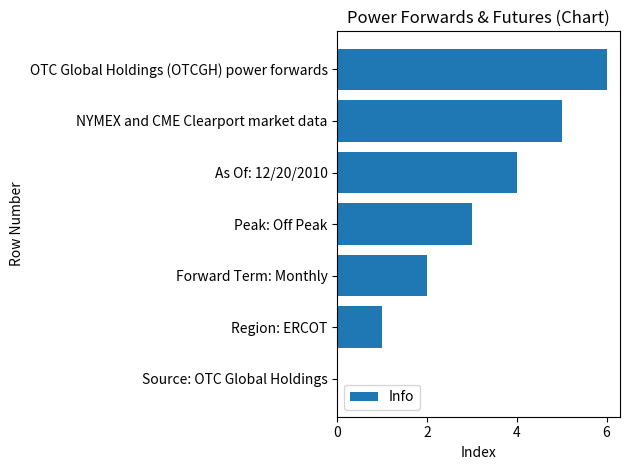

How many positive values are there?

6